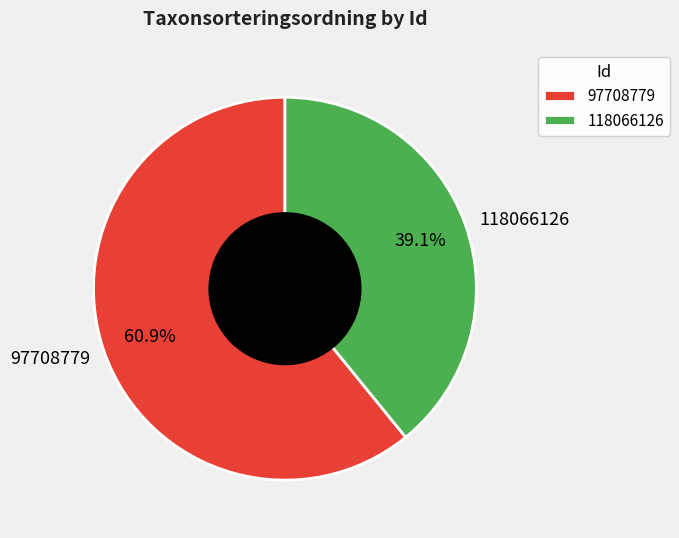

To the nearest percent, what portion does 97708779 represent?

61%